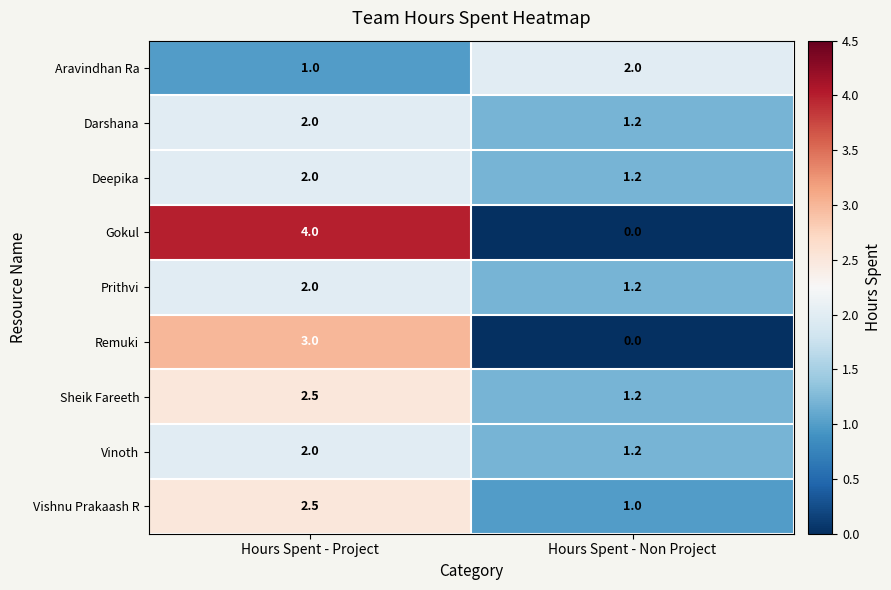

What is the total value across all series at Hours Spent - Non Project?

9.0